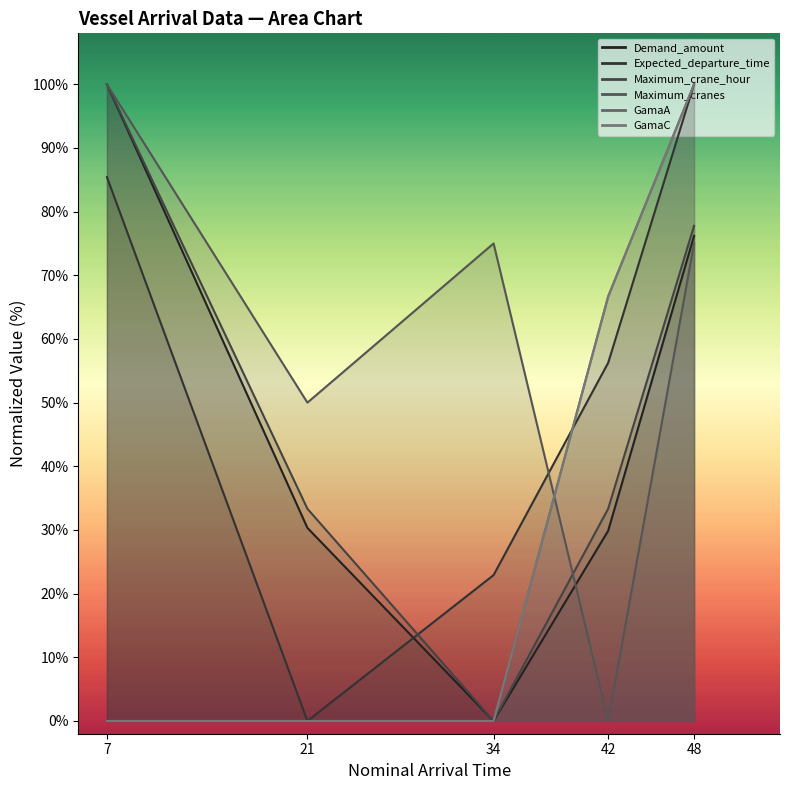

At which label is GamaC closest to 50?

42